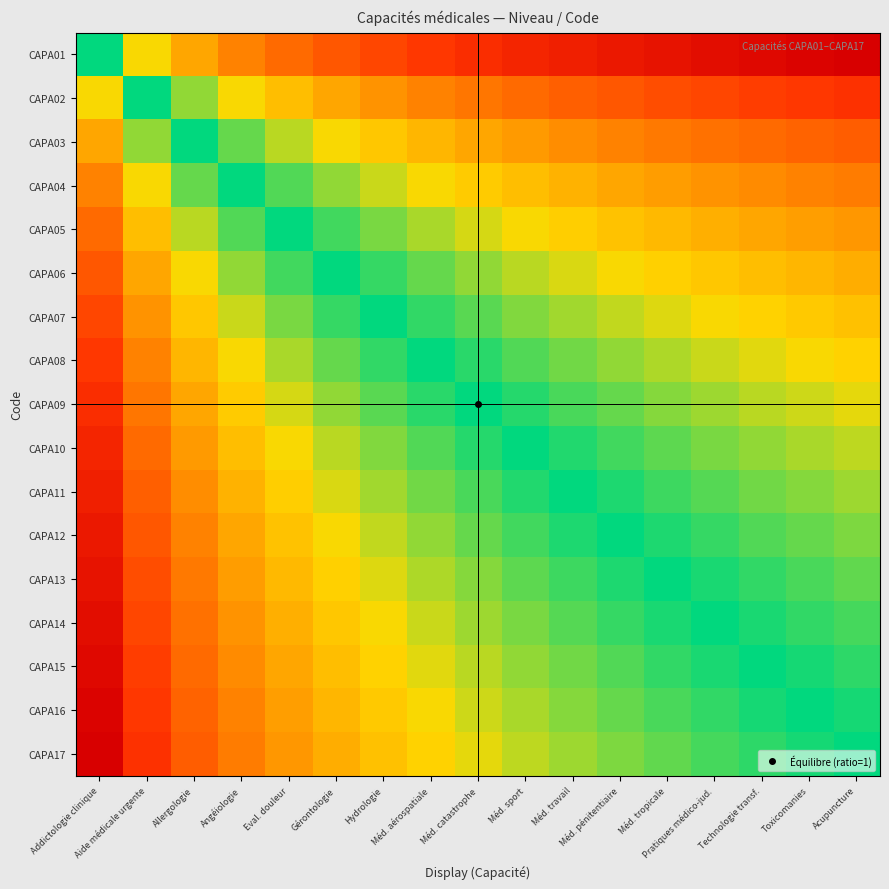

What is the difference between the highest and lowest values at Méd. pénitentiaire?

4.1